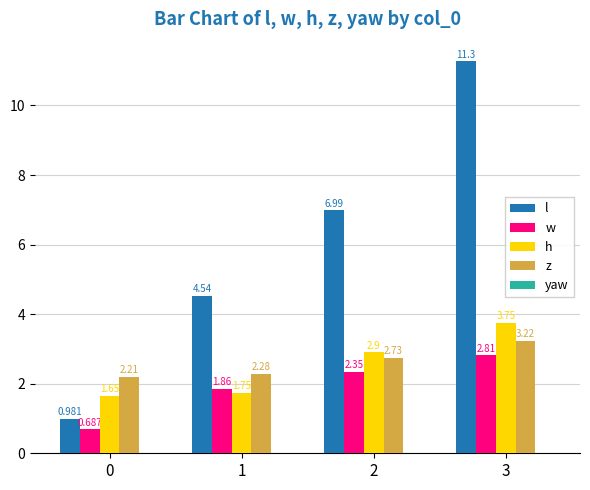

Is the value of w at 2 greater than the value of h at 3?

No